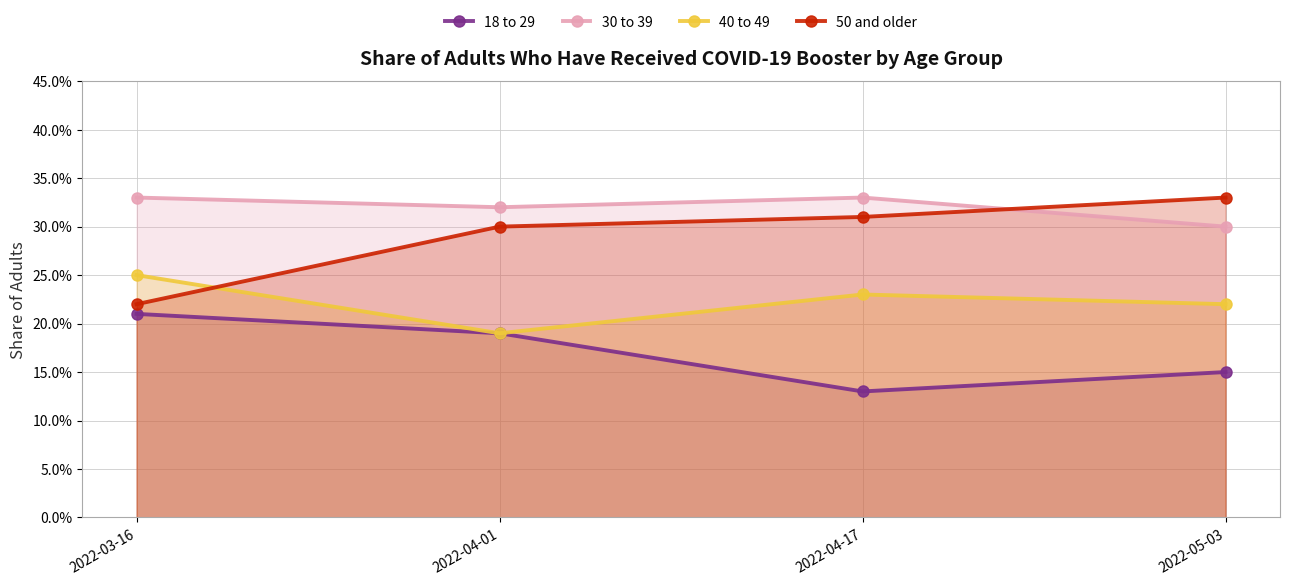

What are all the series names shown in the legend?

18 to 29, 30 to 39, 40 to 49, 50 and older